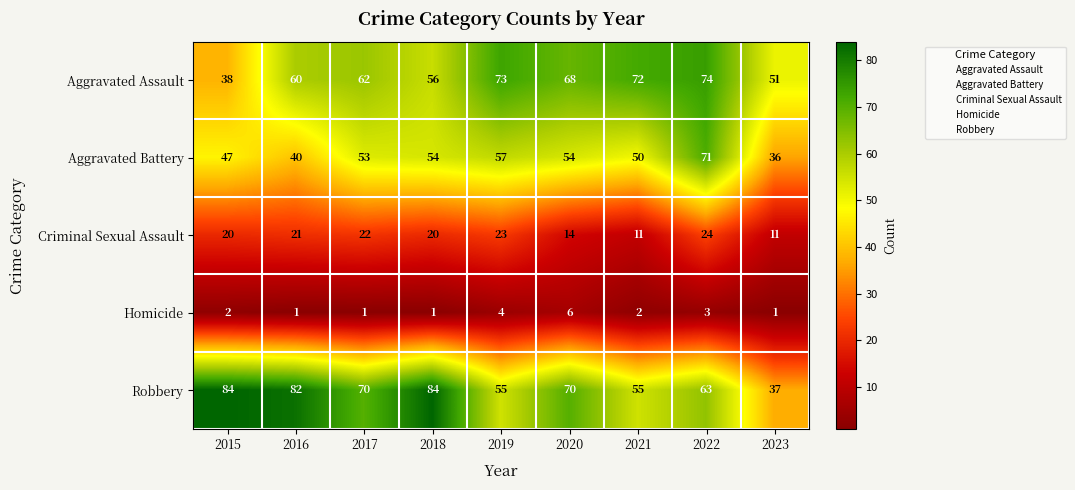

List the series in order of their peak value, lowest first.

Homicide, Criminal Sexual Assault, Aggravated Battery, Aggravated Assault, Robbery